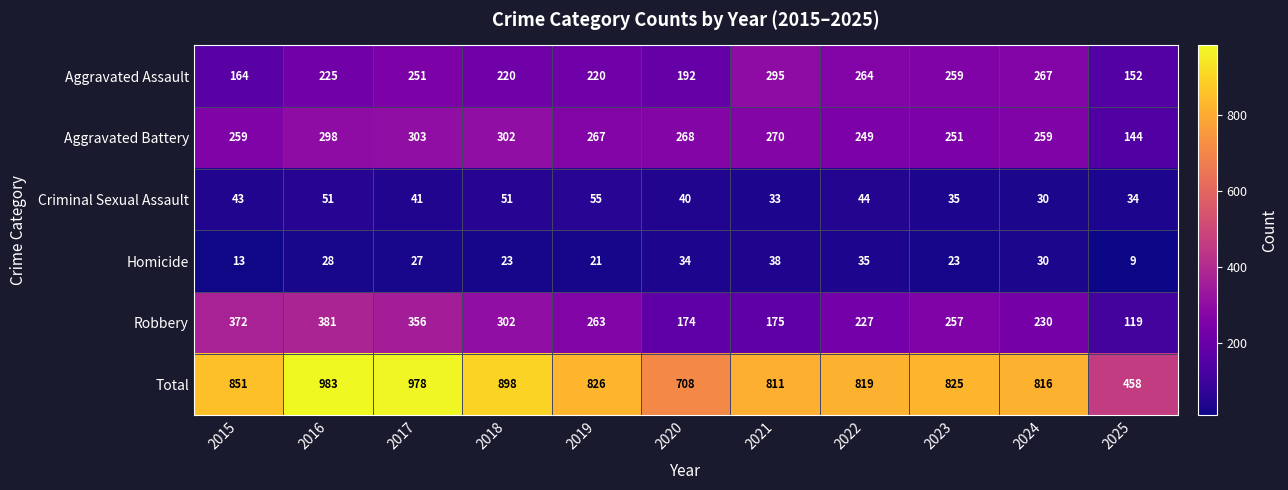

Is it true that Aggravated Assault equals 63 at 2015?

False